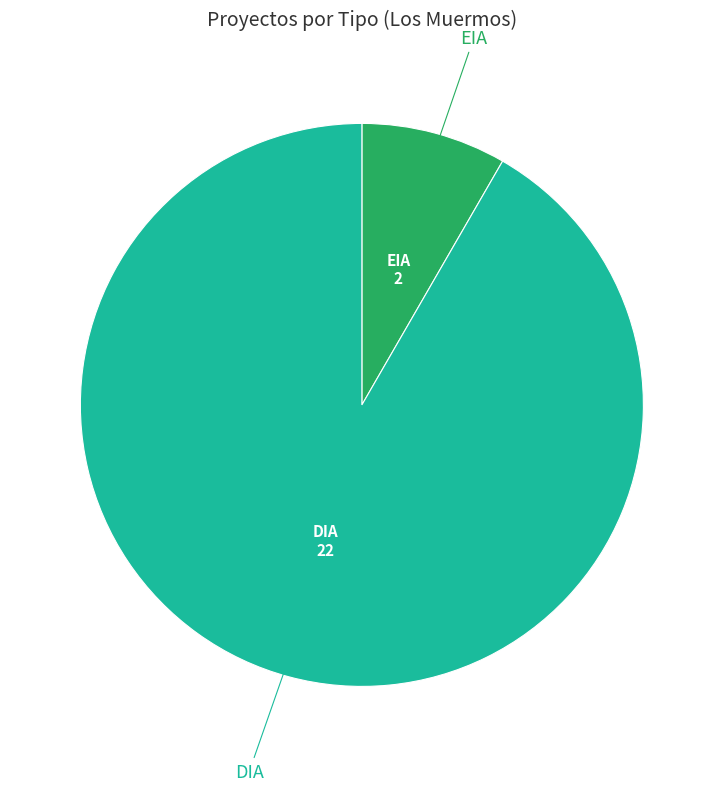

Is there a majority slice in this chart?

Yes